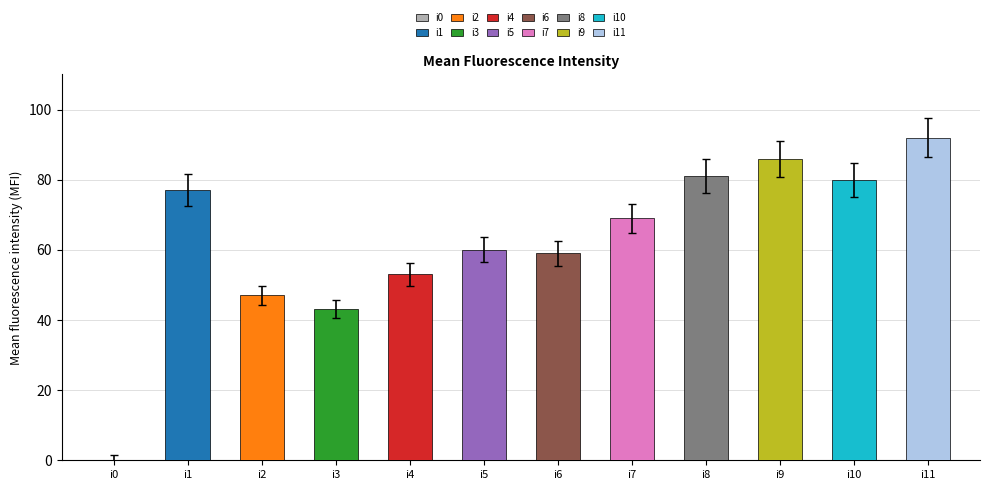

How many categories are shown in the chart?

12